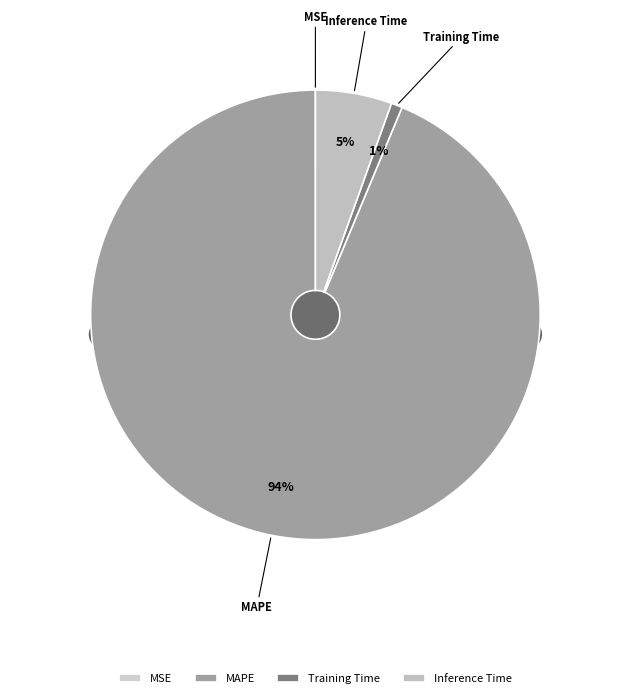

What is the change in value from Training Time to Inference Time?

+0.8